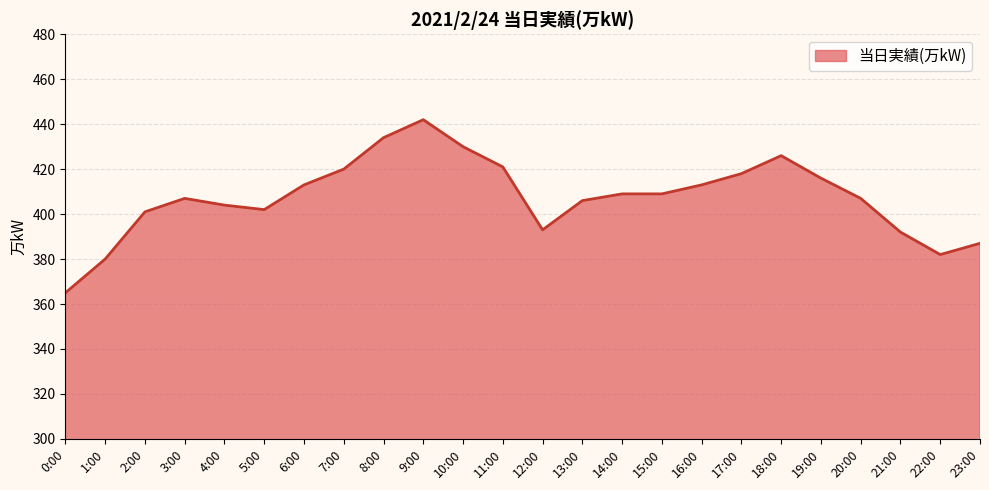

How many values are below 409?

12